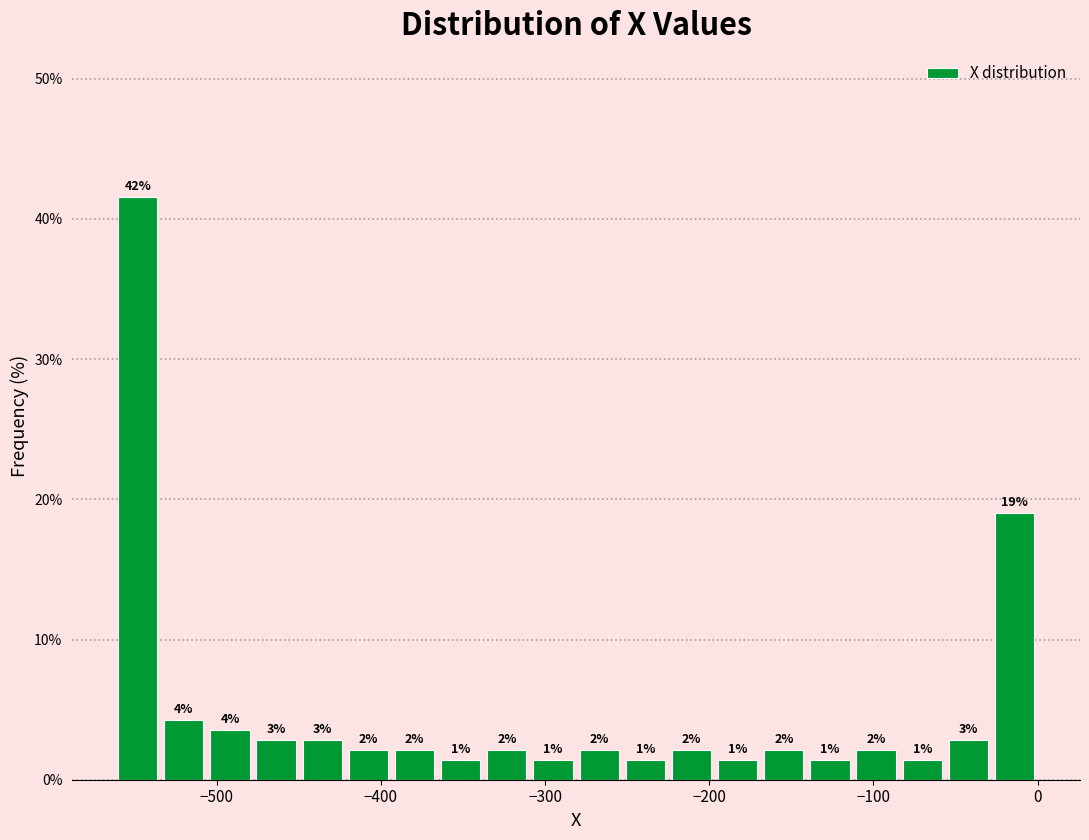

Read against the x-axis, roughly where is the centre of the tallest bar?

-550